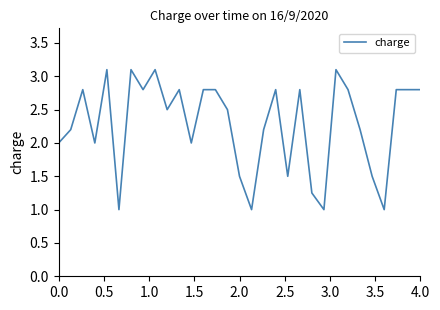

What is the difference between the maximum and minimum values?

2.1